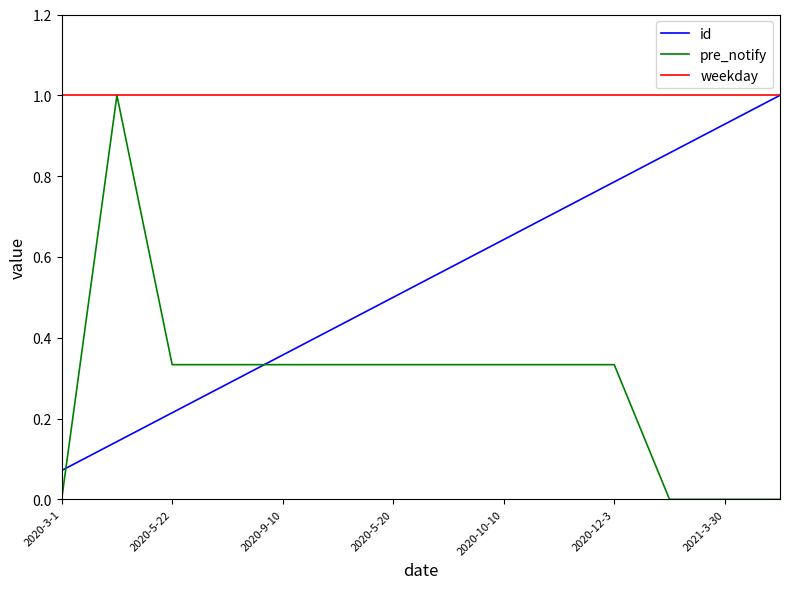

Which series has the widest spread of values?

pre_notify